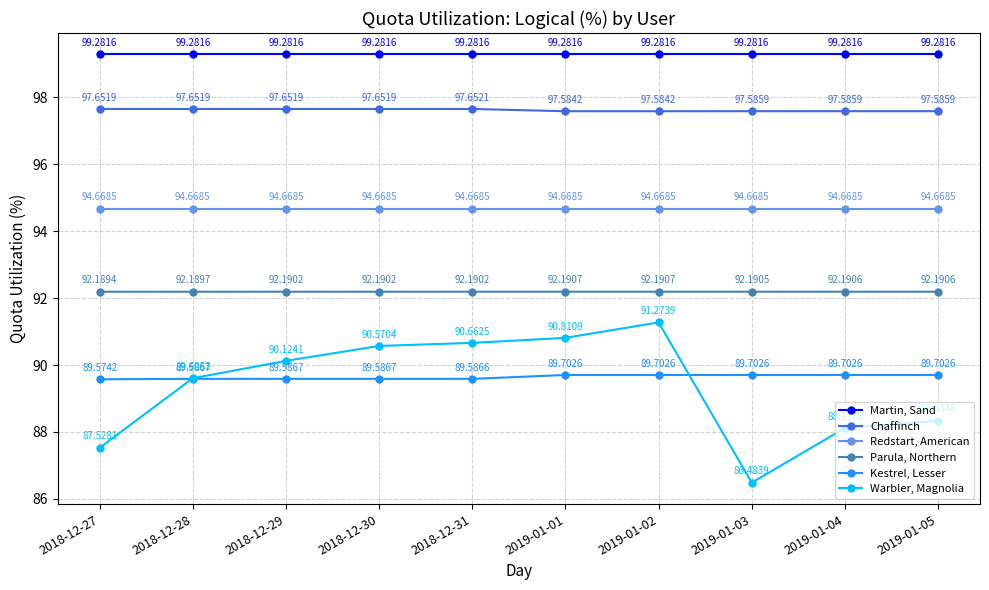

Between 2018-12-27 and 2018-12-31, which series saw the biggest shift?

Warbler, Magnolia